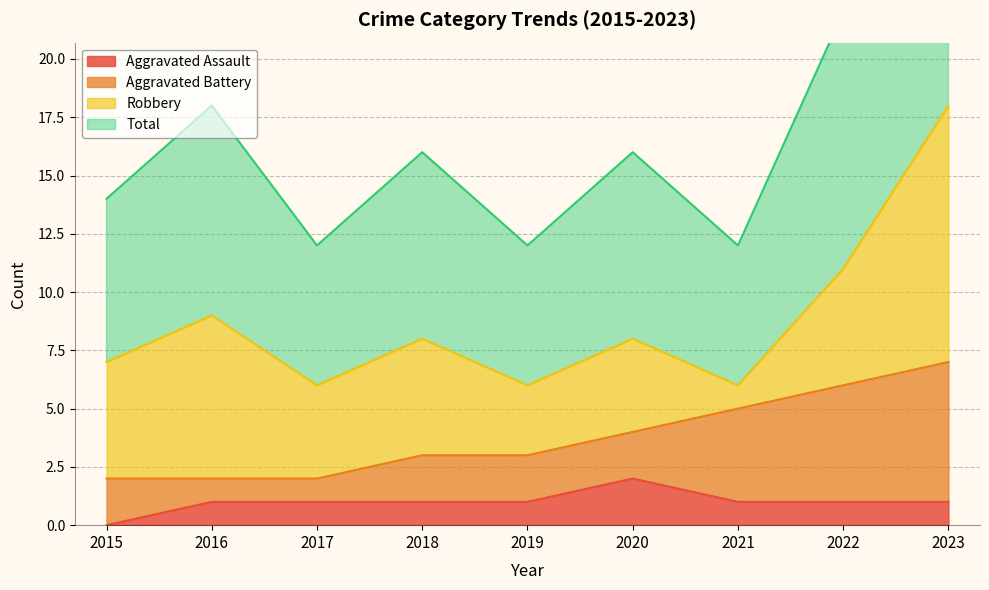

At which label is Aggravated Assault closest to 1?

2016